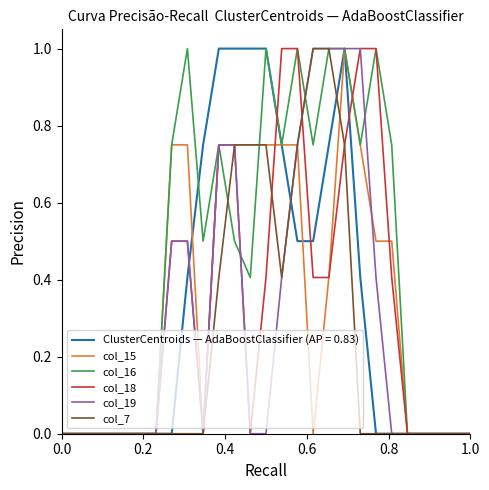

Which series has the largest total across all categories?

col_16